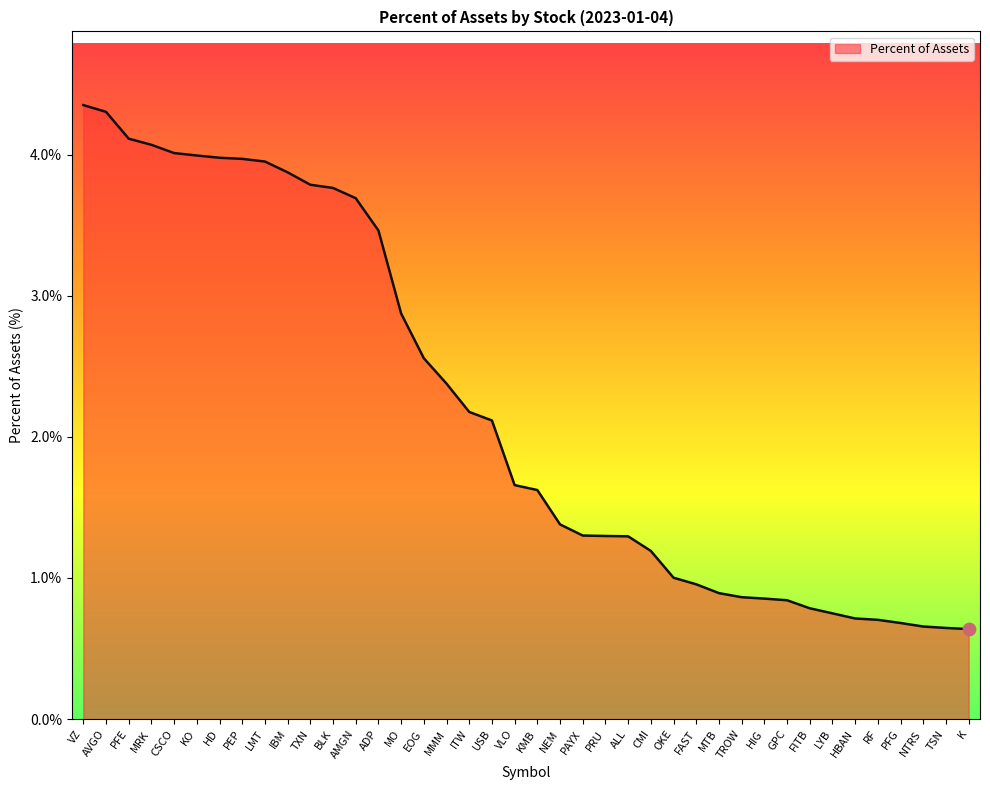

Which has a higher value, PAYX or VZ?

VZ